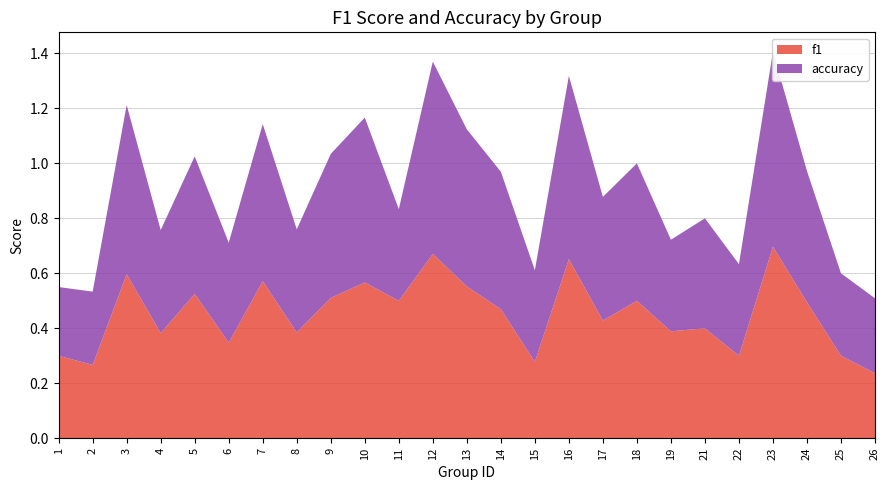

Reading right to left, transcribe all the data shown in this chart.

f1: 0.2	0.3	0.5	0.7	0.3	0.4	0.4	0.5	0.4	0.7	0.3	0.5	0.6	0.7	0.5	0.6	0.5	0.4	0.6	0.3	0.5	0.4	0.6	0.3	0.3
accuracy: 0.3	0.3	0.5	0.7	0.3	0.4	0.3	0.5	0.5	0.7	0.3	0.5	0.6	0.7	0.3	0.6	0.5	0.4	0.6	0.4	0.5	0.4	0.6	0.3	0.2